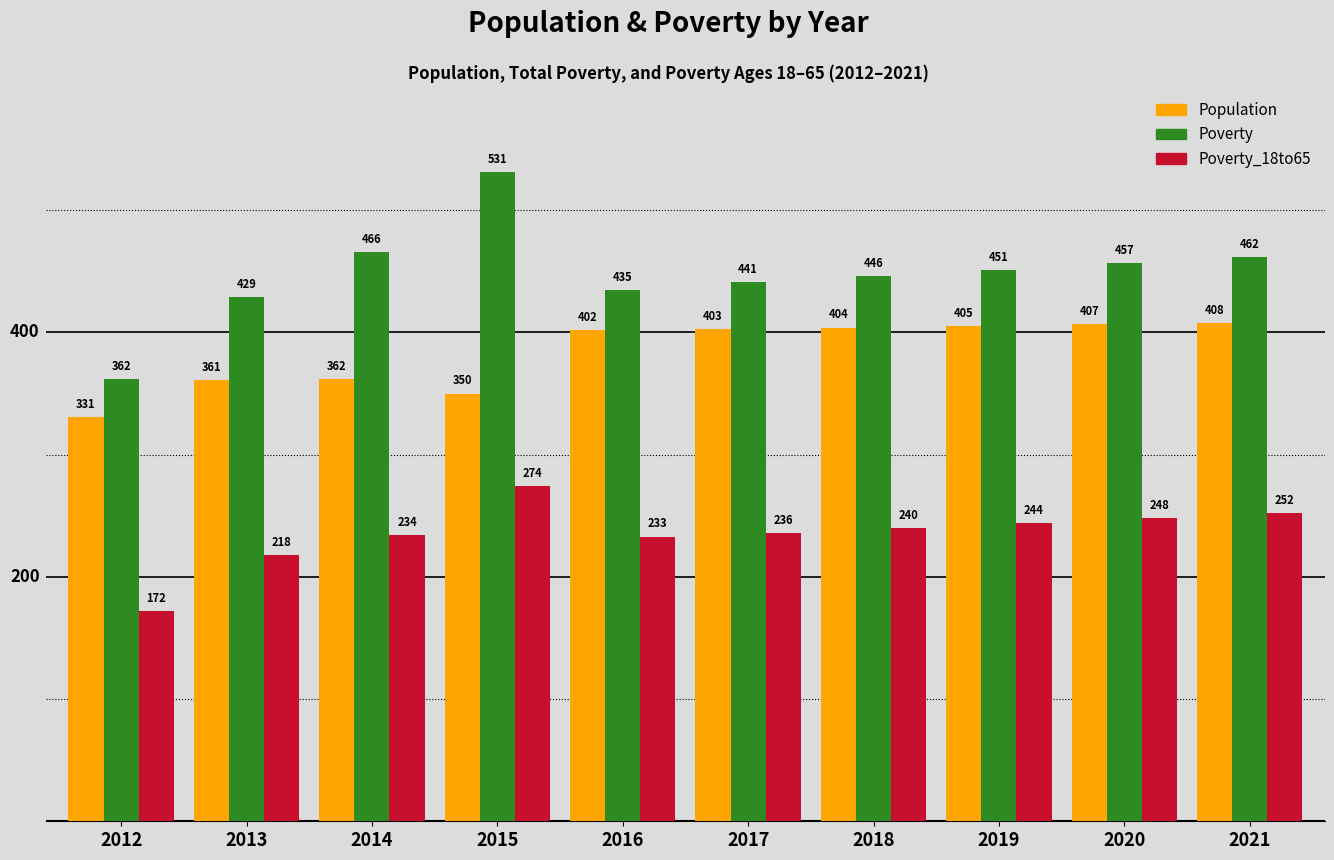

How many data points in Population are less than 403?

5